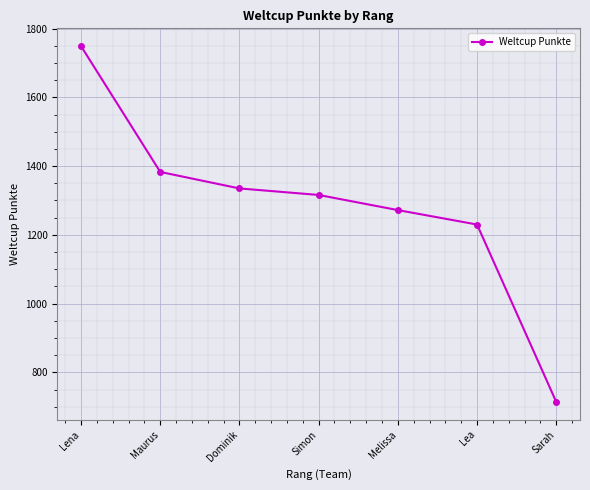

How many lines are shown in the chart?

1